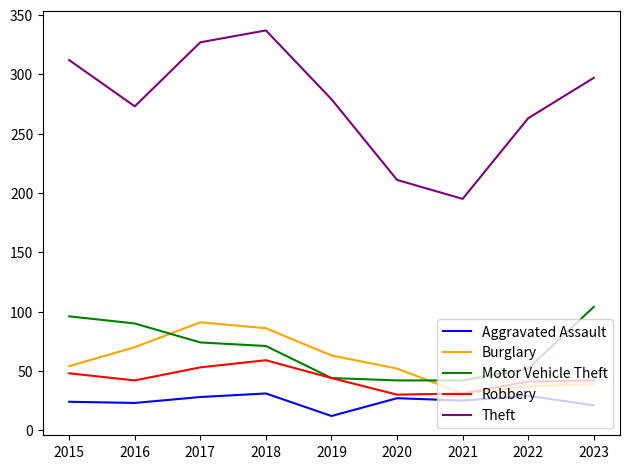

What is the difference between the highest and lowest values at 2019?

267